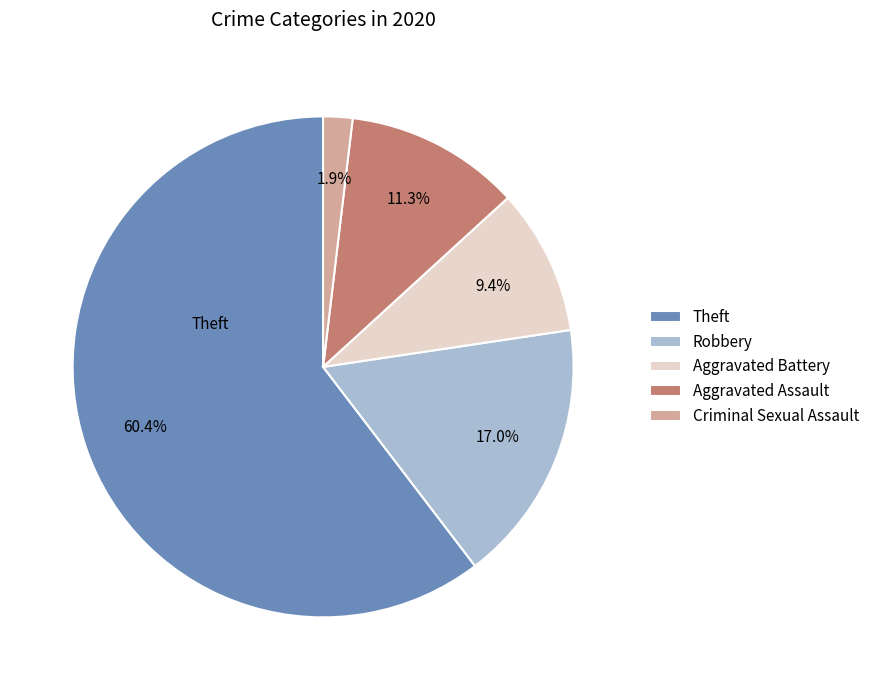

How much of the chart is everything except Aggravated Assault?

88.7%